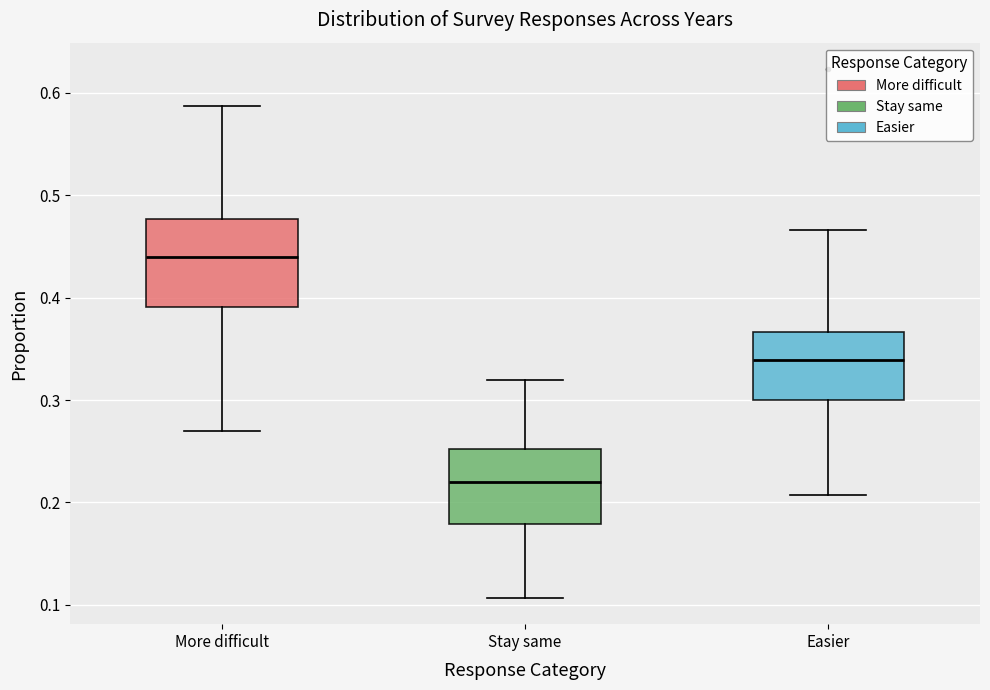

Reading left to right, read every box against the y-axis: the position of its median line, the range the box covers, and the ends of its whiskers. The values are not printed on the chart, so give them approximately, as read against the axis.

More difficult: median 0.44, box 0.39 to 0.48, whiskers 0.27 to 0.59
Stay same: median 0.22, box 0.18 to 0.25, whiskers 0.11 to 0.32
Easier: median 0.34, box 0.30 to 0.37, whiskers 0.21 to 0.47